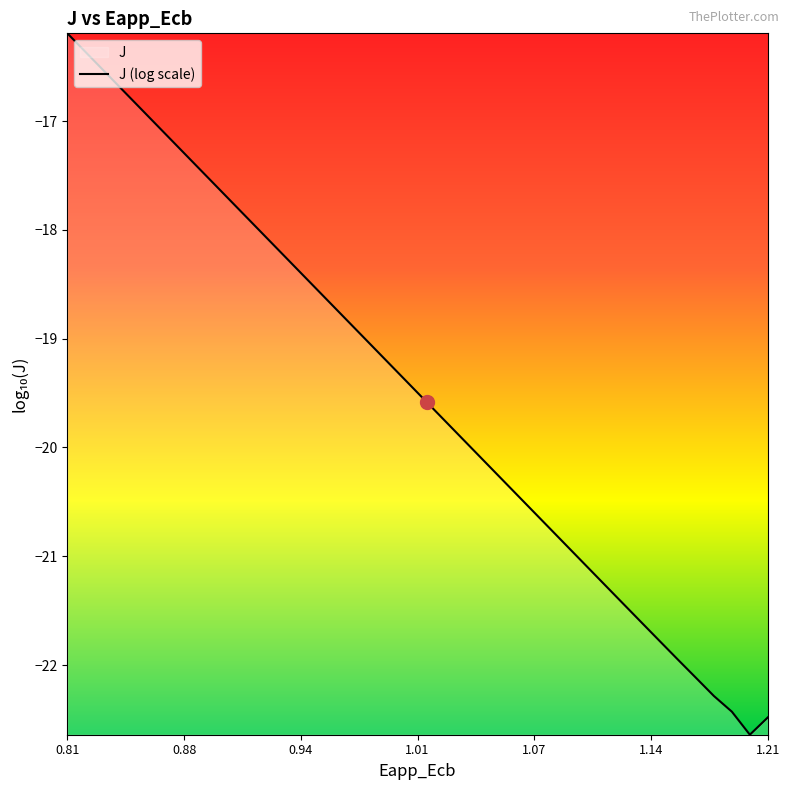

Where does the data first go above -19?

0.81